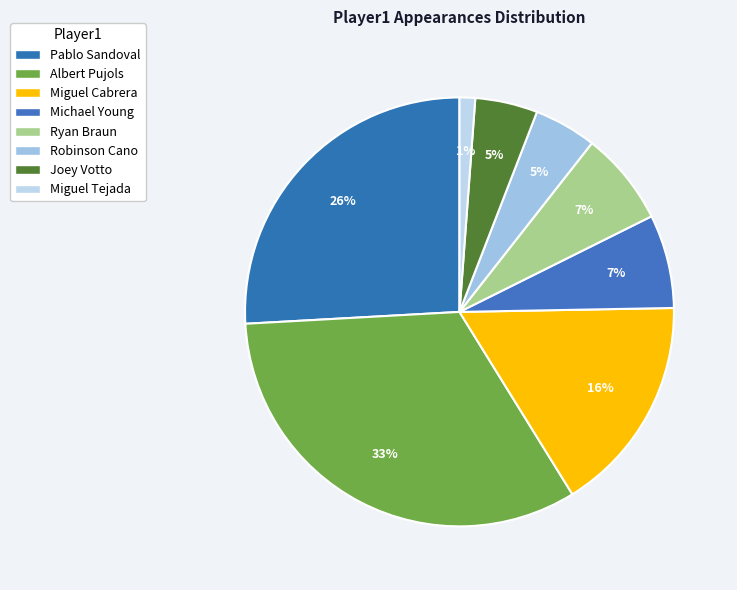

How many segments does this pie chart have?

8